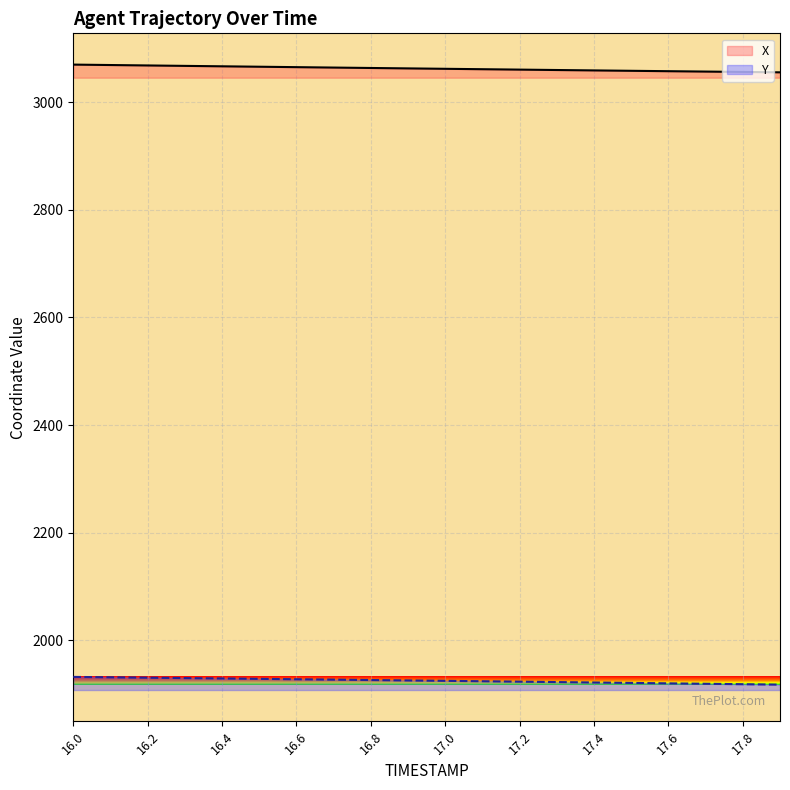

How many lines are shown in the chart?

2